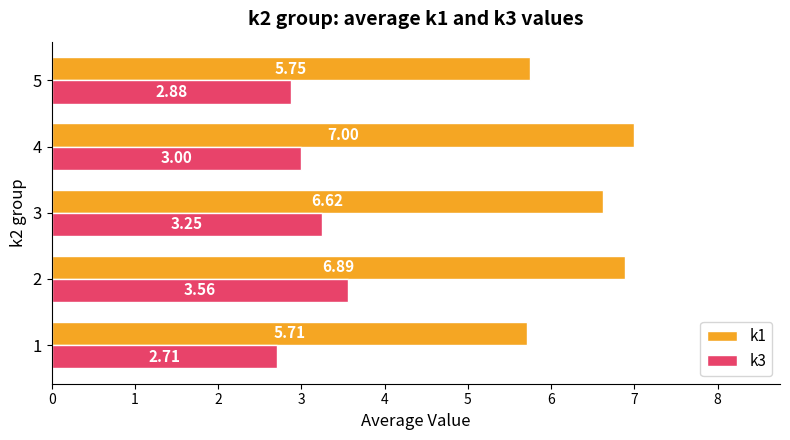

At which category is the sum across all series the highest?

2